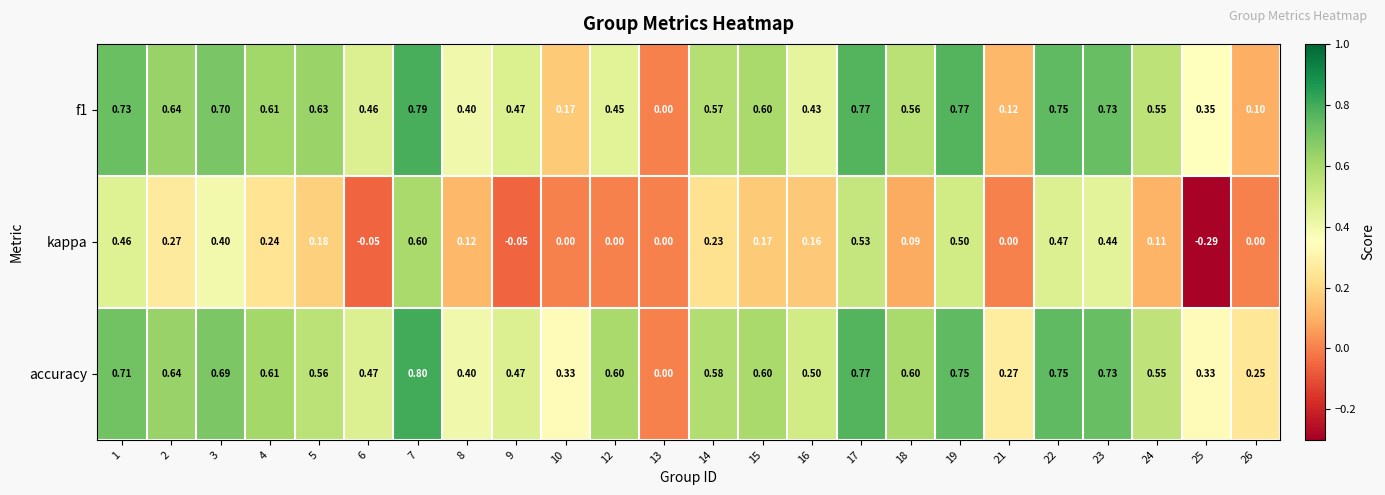

Which series changed the most between 14 and 24?

kappa